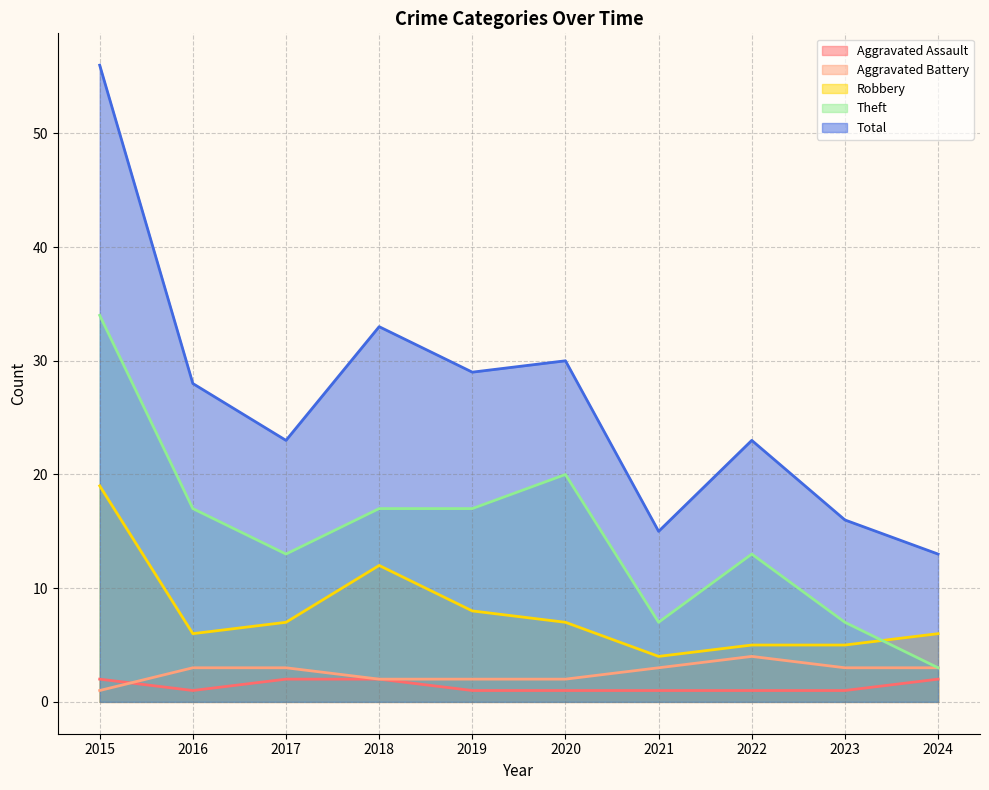

List the series in order of their peak value, highest first.

Total, Theft, Robbery, Aggravated Battery, Aggravated Assault